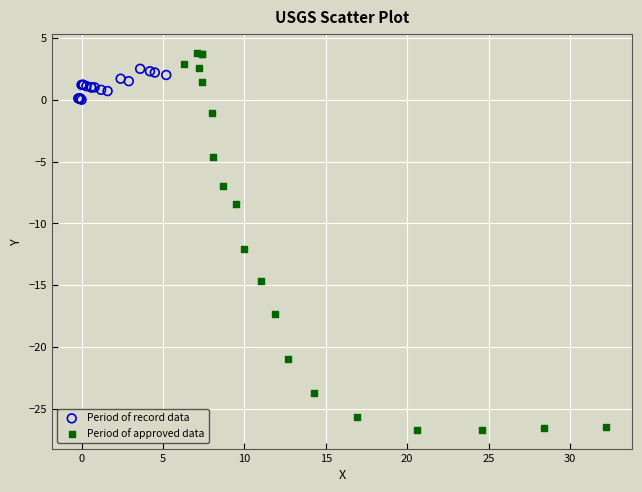

Which series reaches the minimum Y coordinate?

Period of approved data